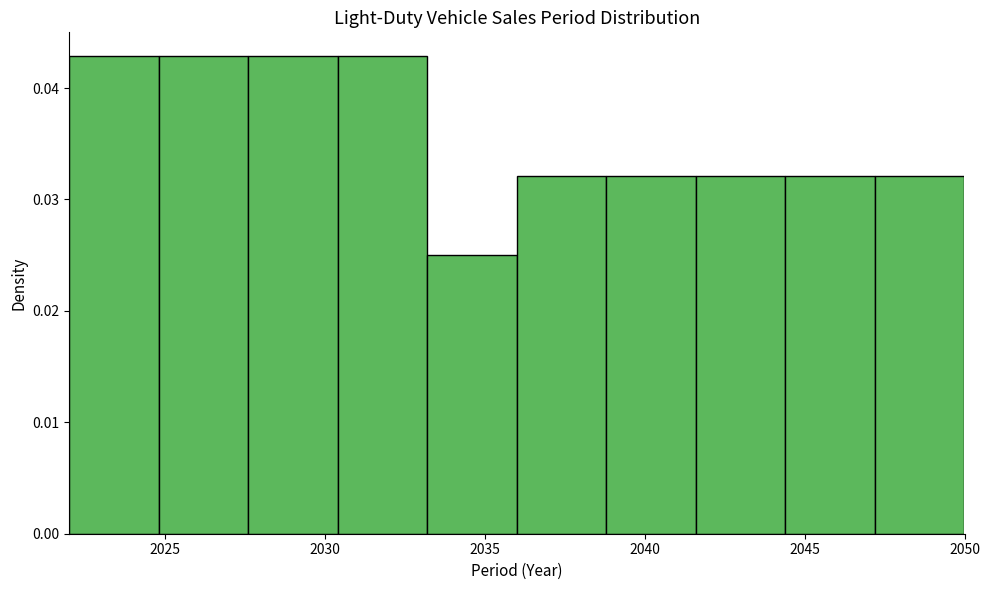

Reading left to right, list every bar in this chart as the range it spans on the x-axis followed by its height. Neither the bar edges nor the heights are printed on the chart, so give them approximately, as read against the axes.

2022.0 to 2024.8: 0.043
2024.8 to 2027.6: 0.043
2027.6 to 2030.4: 0.043
2030.4 to 2033.2: 0.043
2033.2 to 2036.0: 0.025
2036.0 to 2038.8: 0.032
2038.8 to 2041.6: 0.032
2041.6 to 2044.4: 0.032
2044.4 to 2047.2: 0.032
2047.2 to 2050.0: 0.032